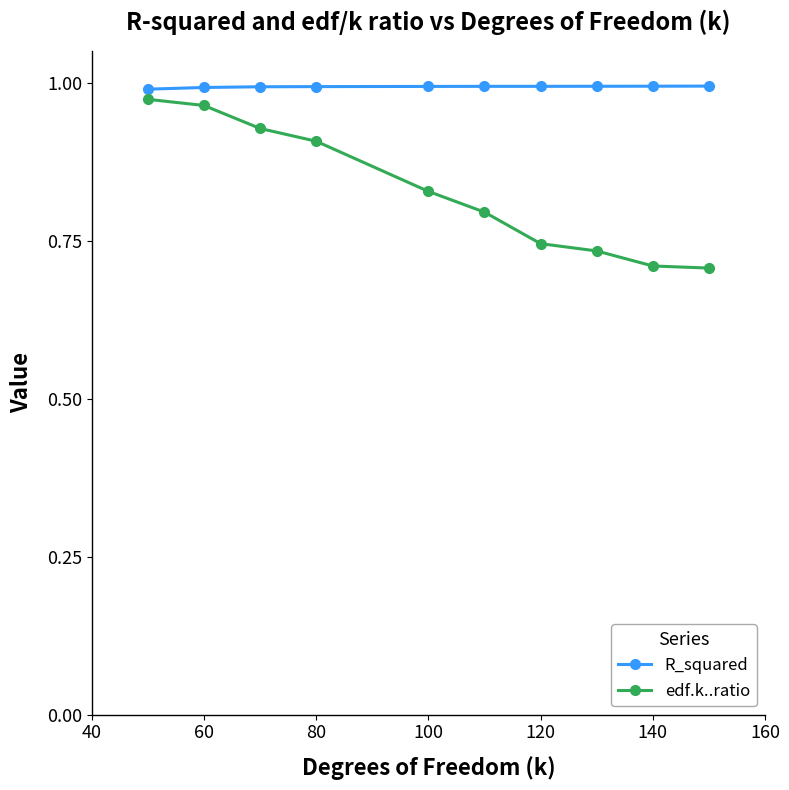

Rank the series by their average value, from lowest to highest.

edf.k..ratio, R_squared